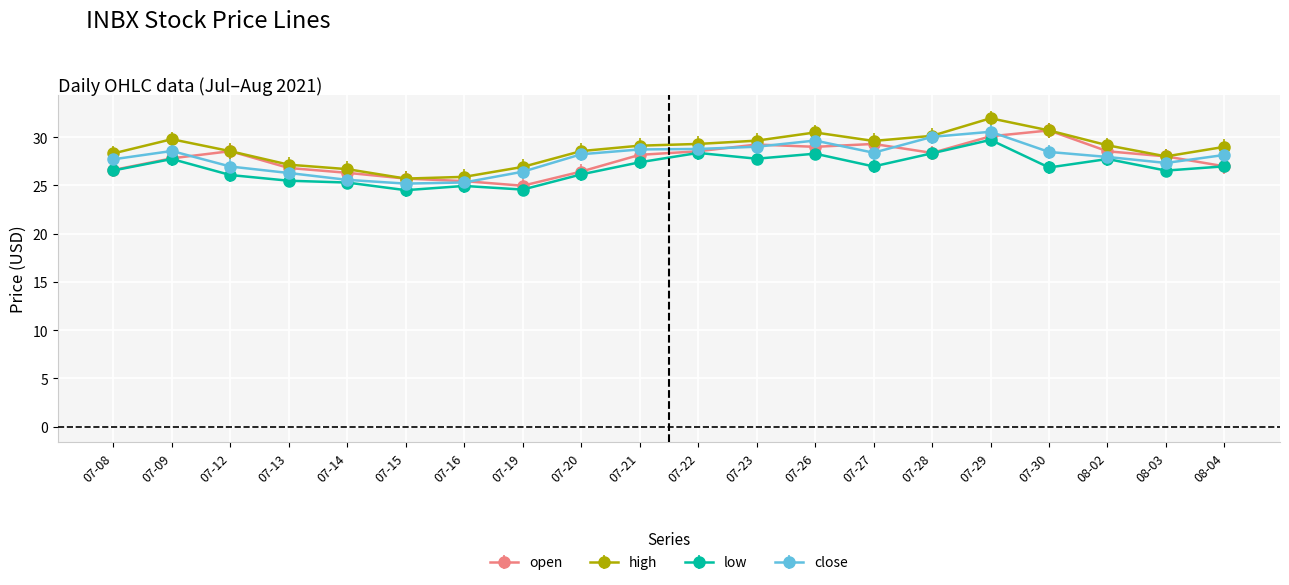

True or false: low and high cross at least once.

False